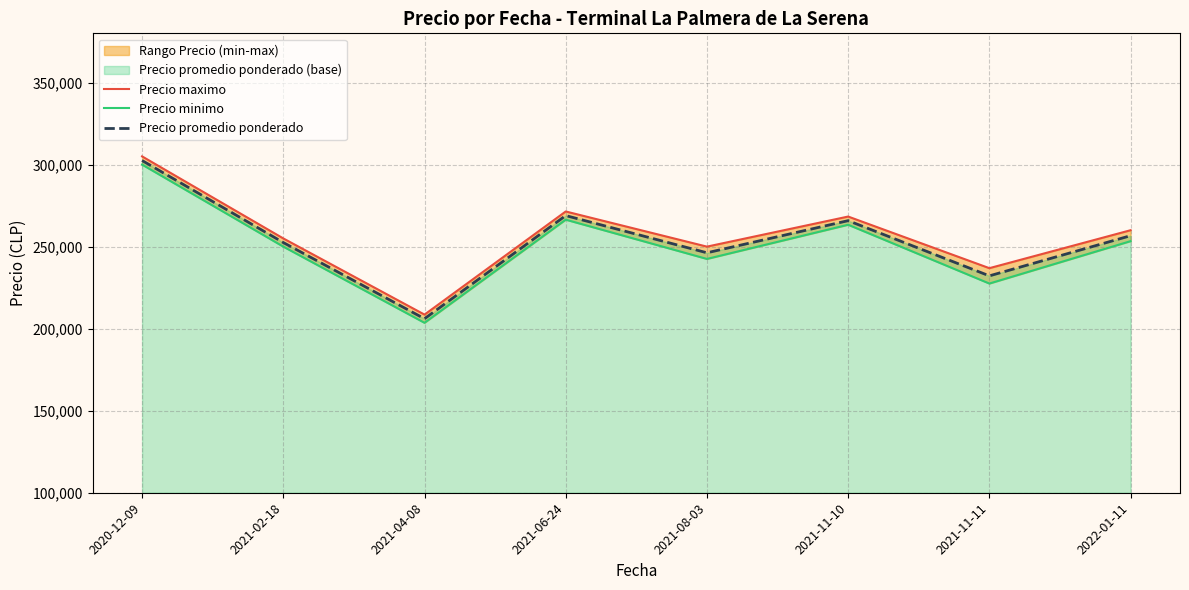

What is the maximum value for Precio promedio ponderado?

302500.0